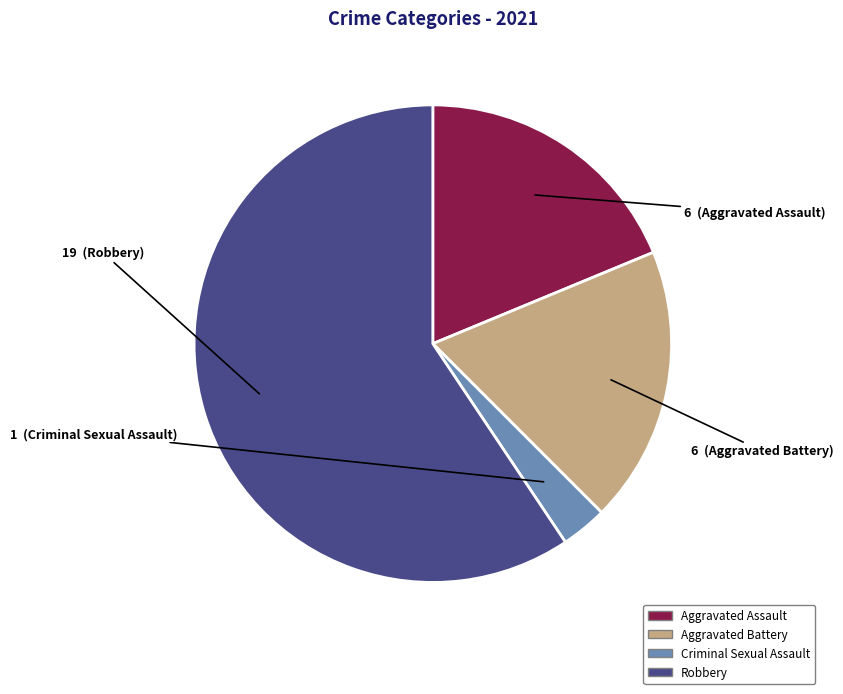

Is there any slice that represents more than half of the pie?

Yes